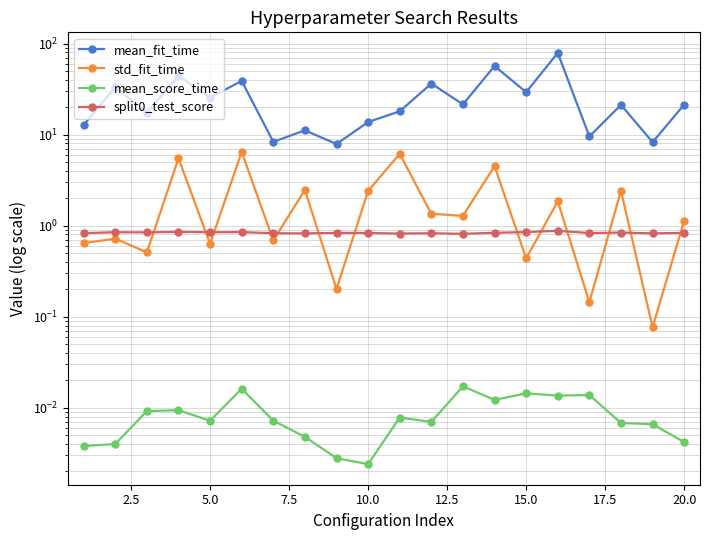

List the series in order of their peak value, highest first.

mean_fit_time, std_fit_time, split0_test_score, mean_score_time